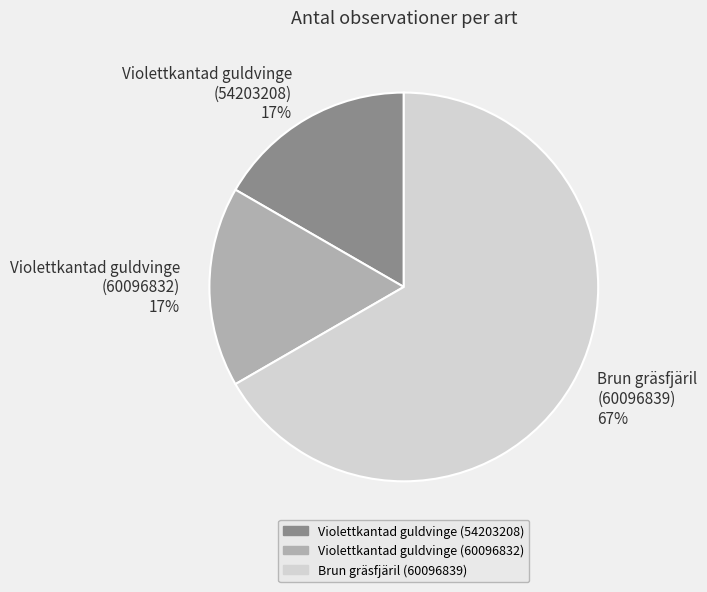

True or false: Brun gräsfjäril (60096839) accounts for 76% of the total.

False